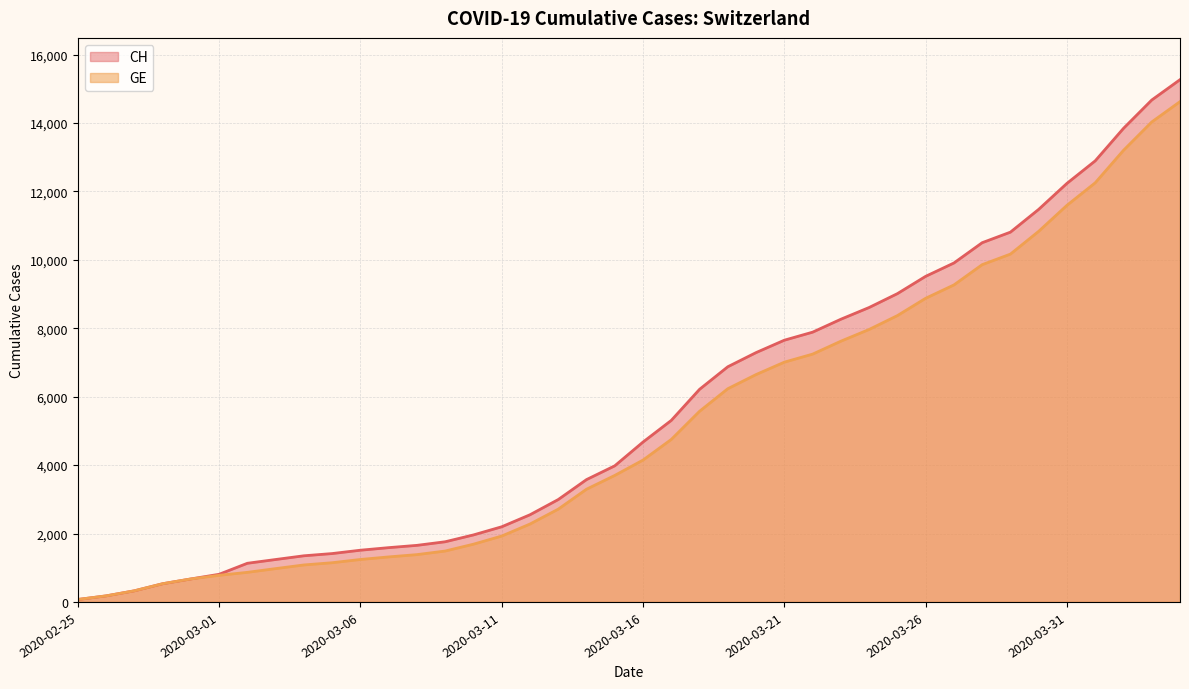

What are all the series names shown in the legend?

CH, GE